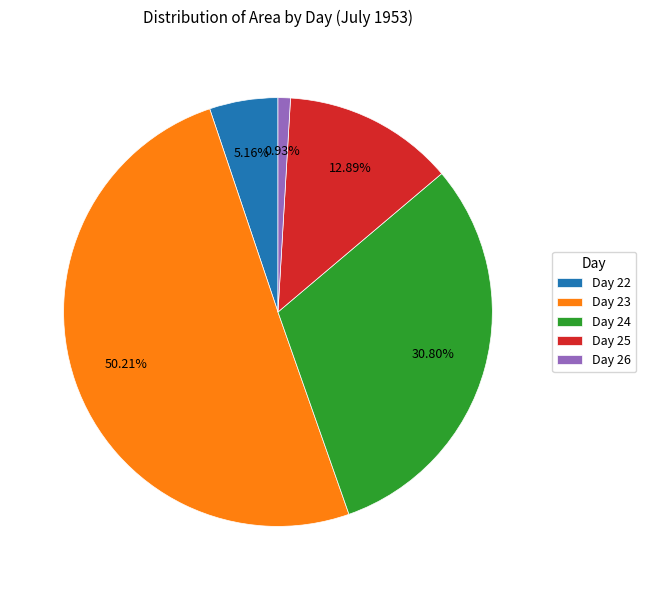

How many slices are in this pie chart?

5